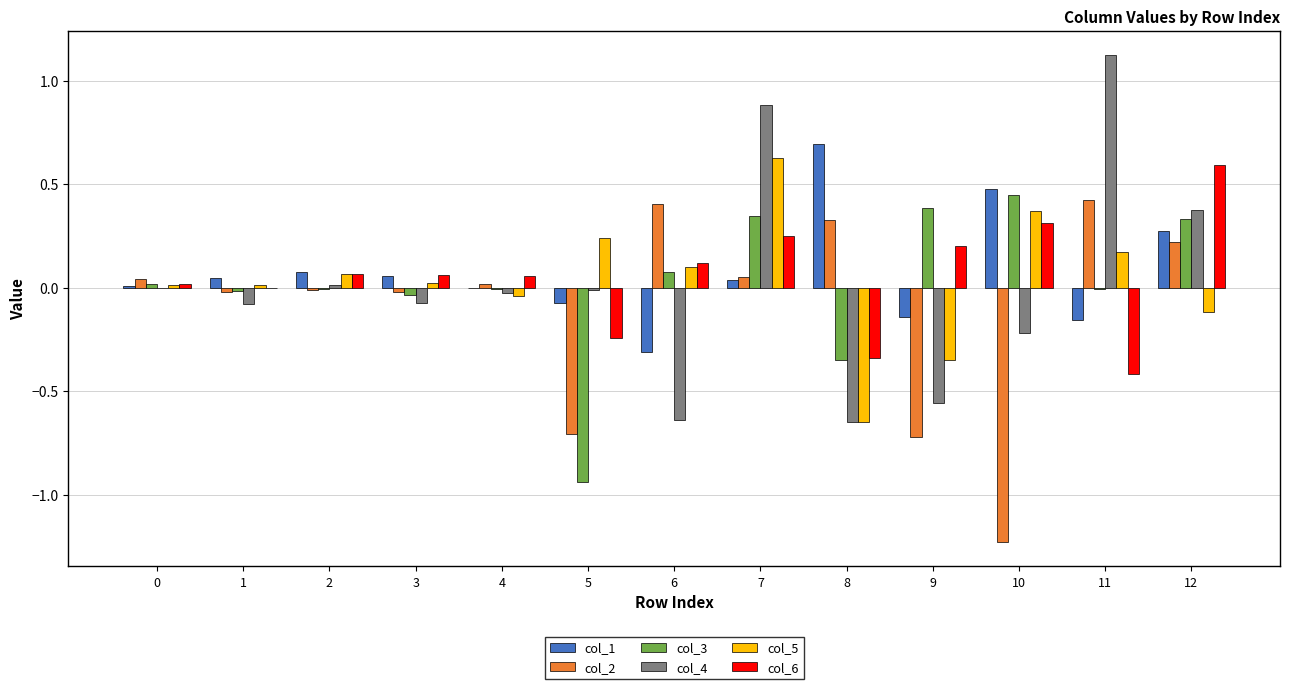

Which series has the widest spread of values?

col_4